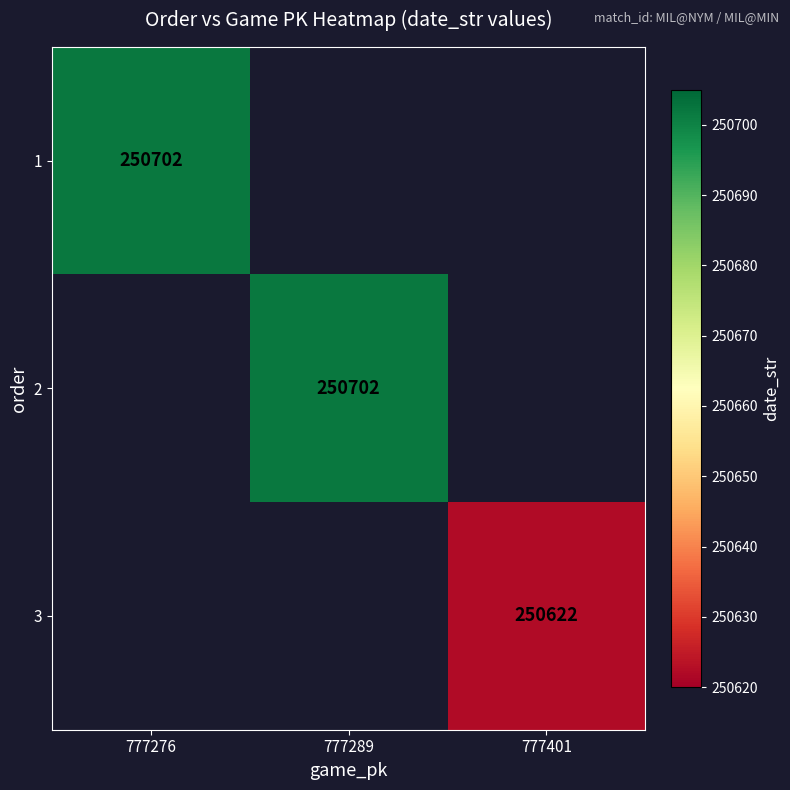

True or false: 1 has a value of 101888 at 777276.

False